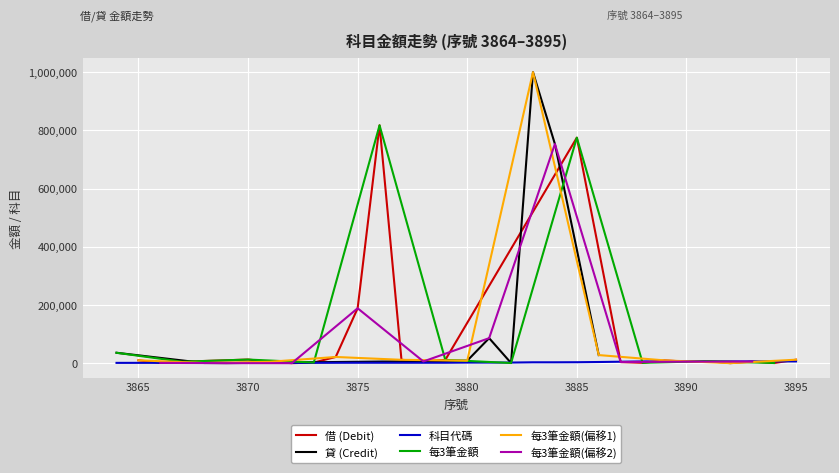

What is the maximum value for 借 (Debit)?

817386